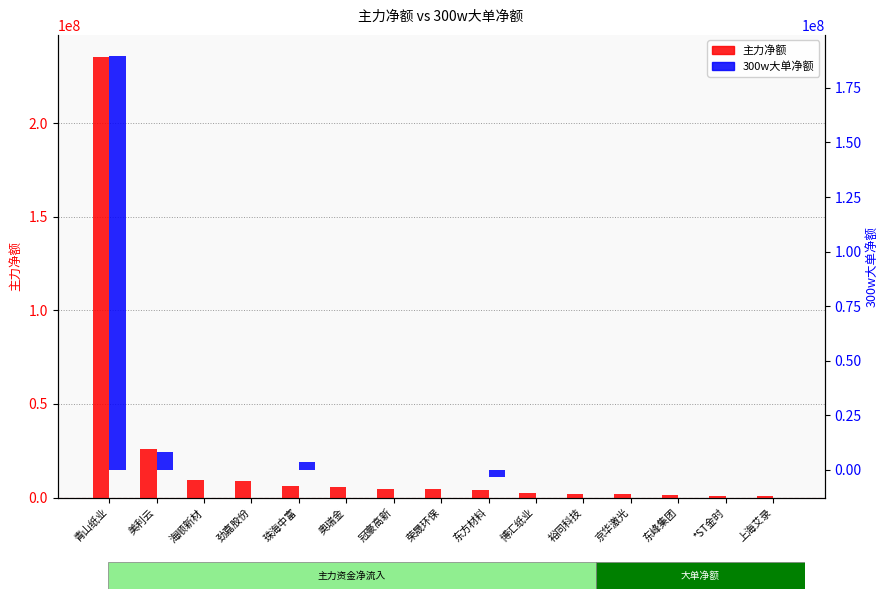

How many data points does each series have?

15